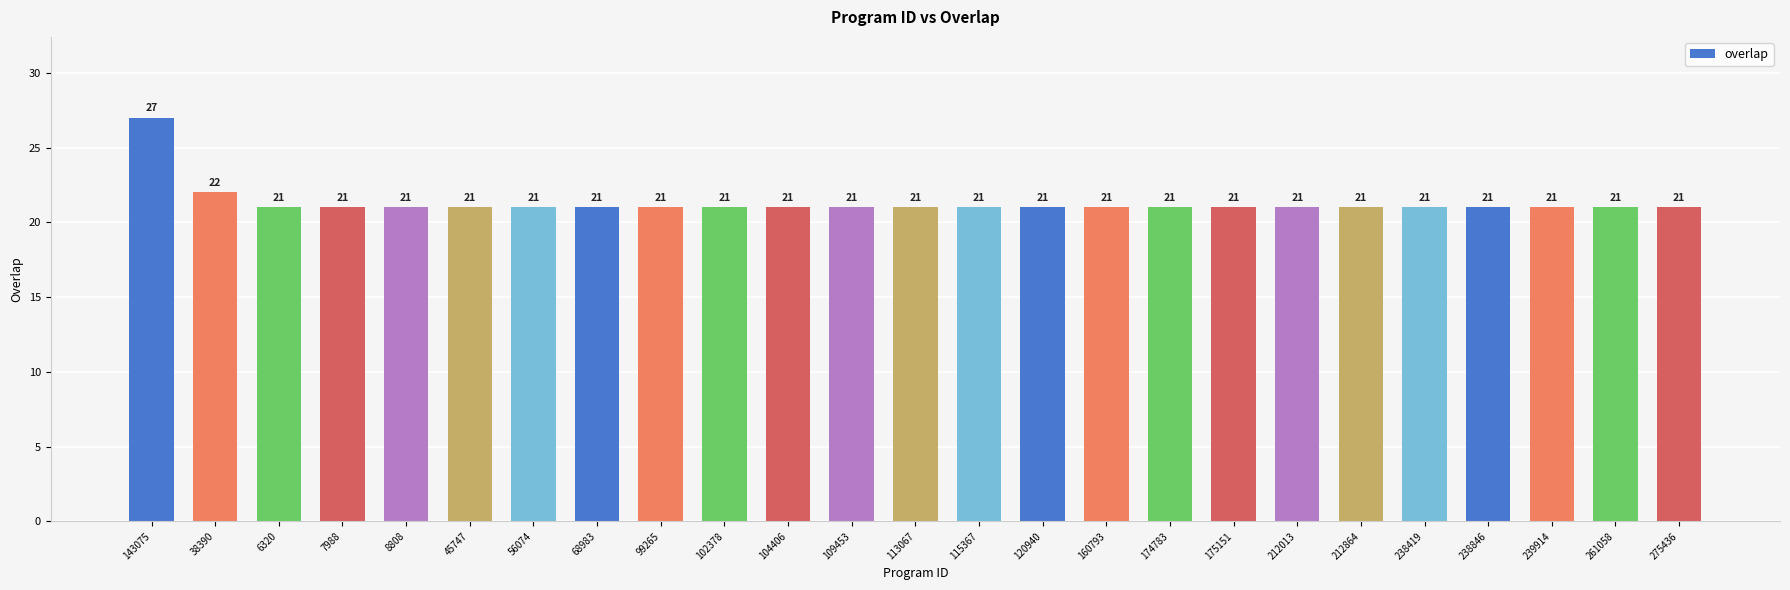

Are the bars grouped side by side (vs. stacked)?

No